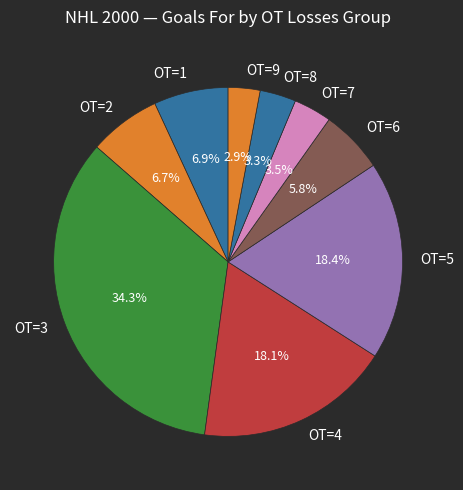

To the nearest percent, what is the difference between the largest and smallest slice percentages?

31%